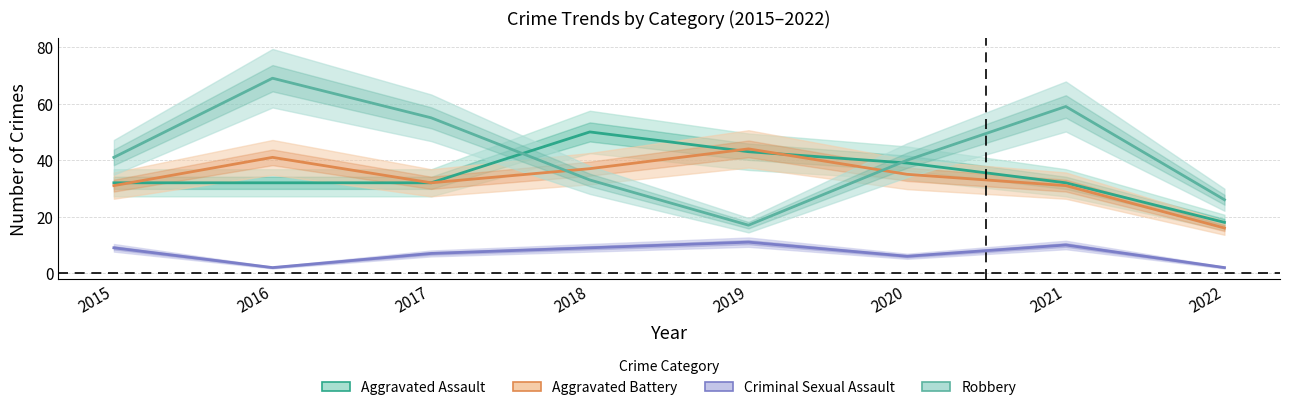

Reading right to left, transcribe all the data shown in this chart.

Aggravated Assault: 2022=18	2021=32	2020=39	2019=43	2018=50	2017=32	2016=32	2015=32
Aggravated Battery: 2022=16	2021=31	2020=35	2019=44	2018=37	2017=32	2016=41	2015=31
Criminal Sexual Assault: 2022=2	2021=10	2020=6	2019=11	2018=9	2017=7	2016=2	2015=9
Robbery: 2022=26	2021=59	2020=40	2019=17	2018=33	2017=55	2016=69	2015=41